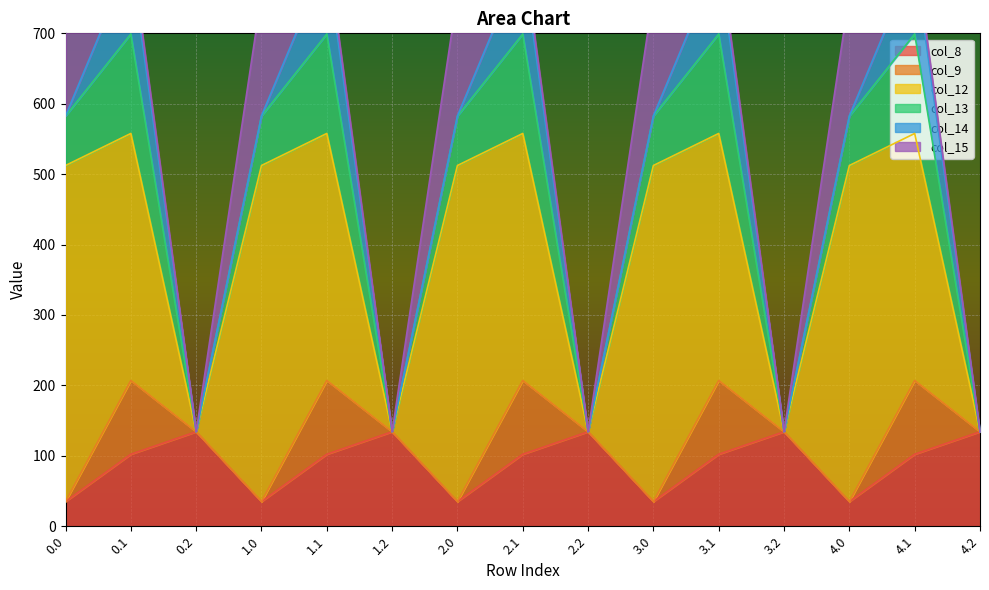

What is the approximate value of col_13 at 0.1?

141.2